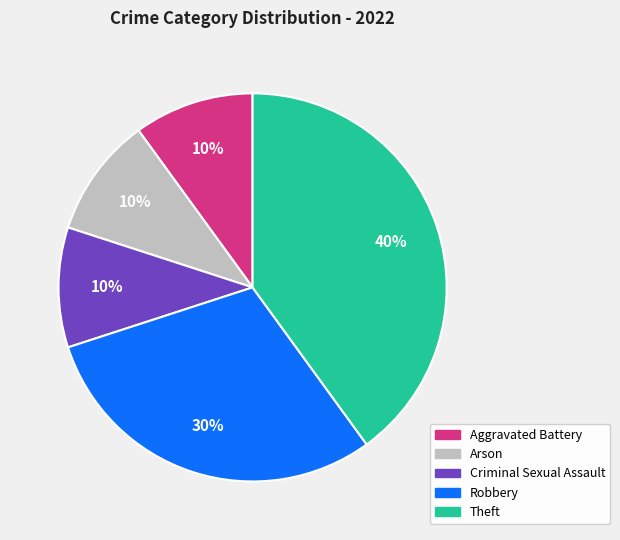

What is the largest slice in the pie chart?

Theft